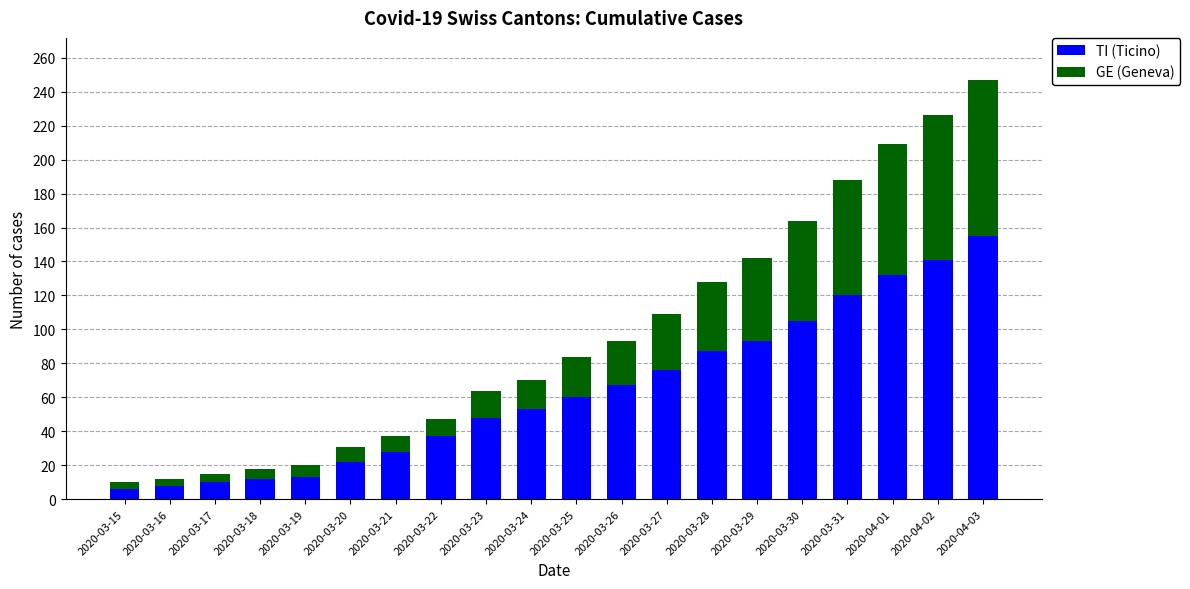

What is the difference between the second highest and minimum values in the TI (Ticino) series?

135